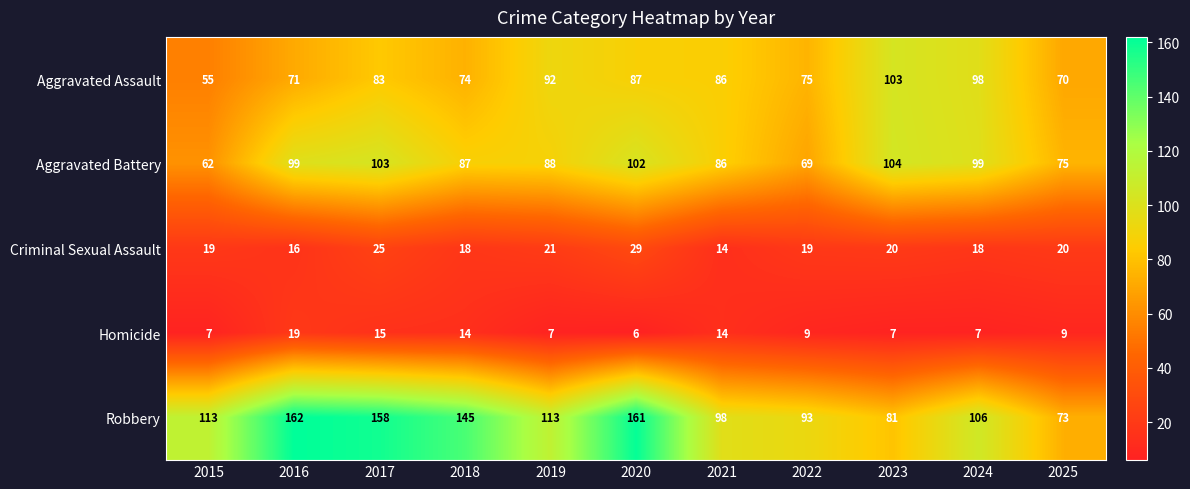

Read the Homicide value at 2024, to the nearest 5.

5